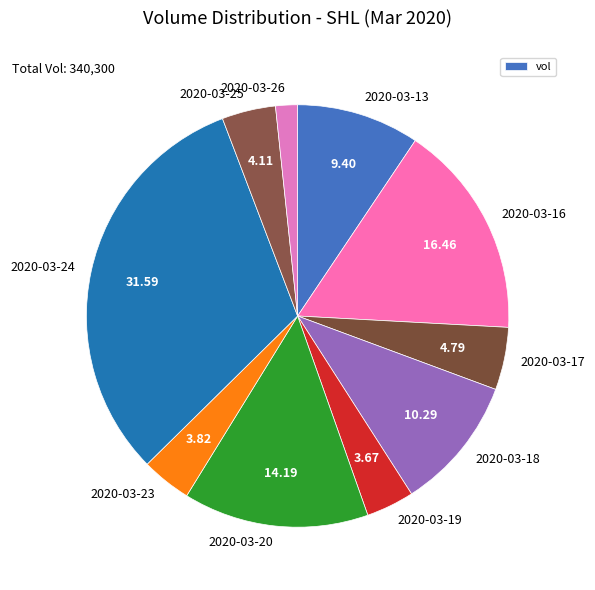

What is the smallest slice in the pie chart?

2020-03-26